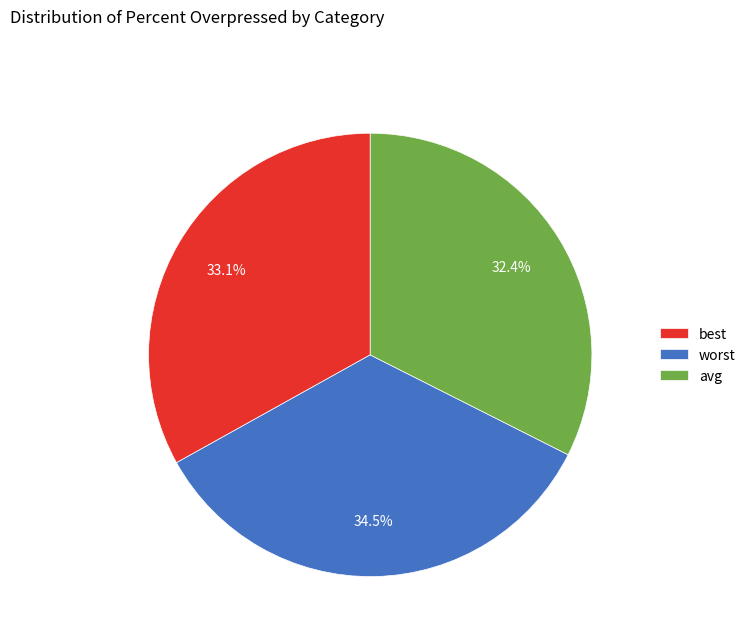

What percentage do best and avg together represent?

65.5%